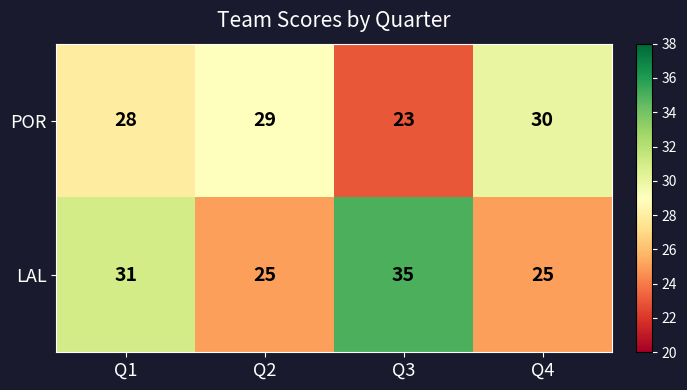

What is the maximum value for LAL?

35